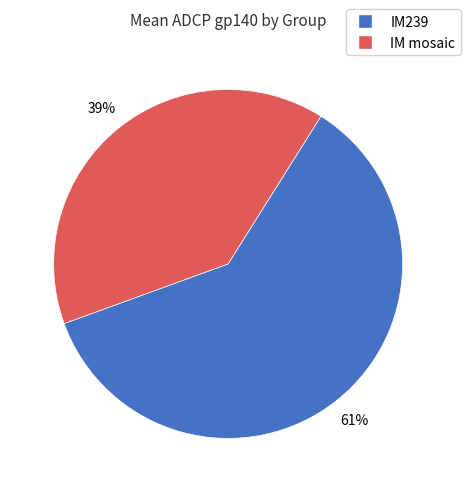

Between IM mosaic and IM239, which is larger?

IM239